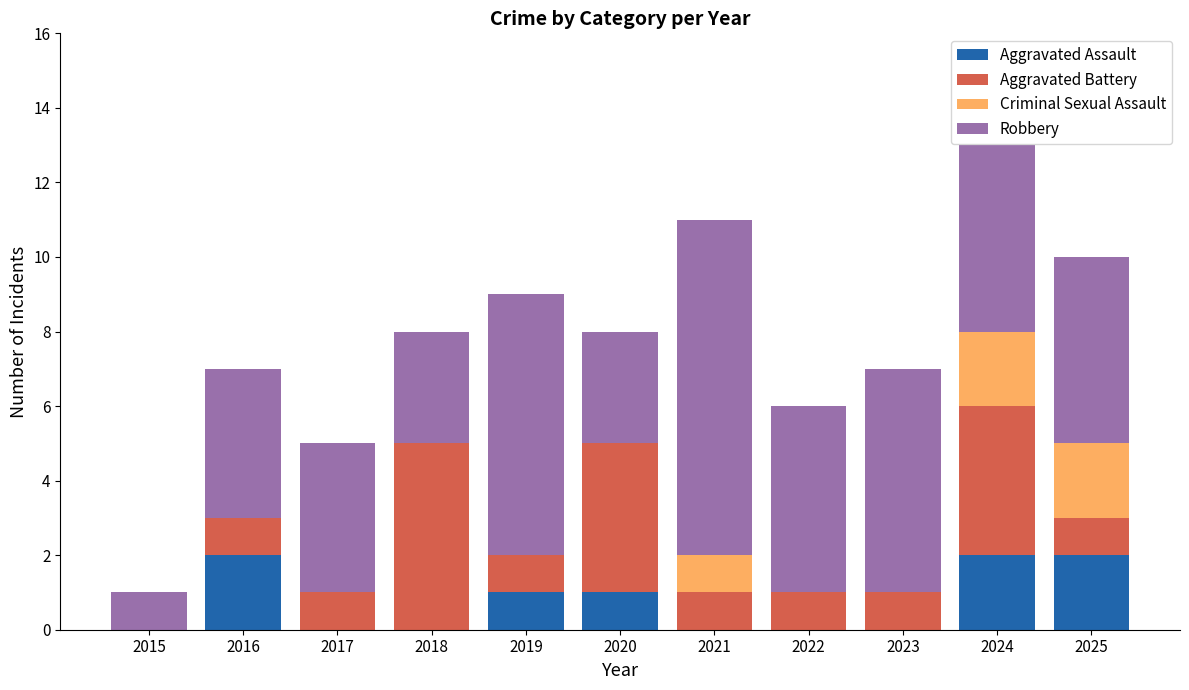

Is it true that Aggravated Assault equals 1 at 2021?

False